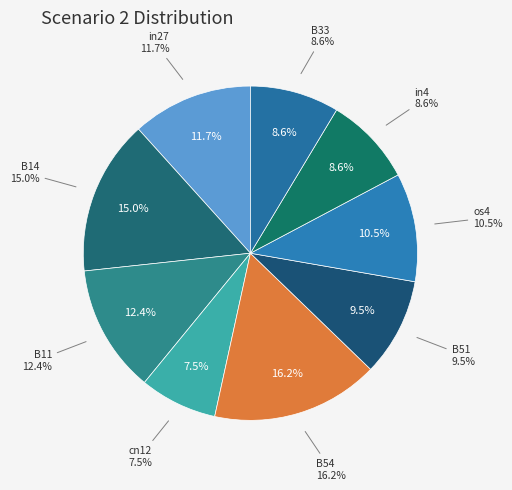

Is the sum of B11 and B33 greater than half?

No